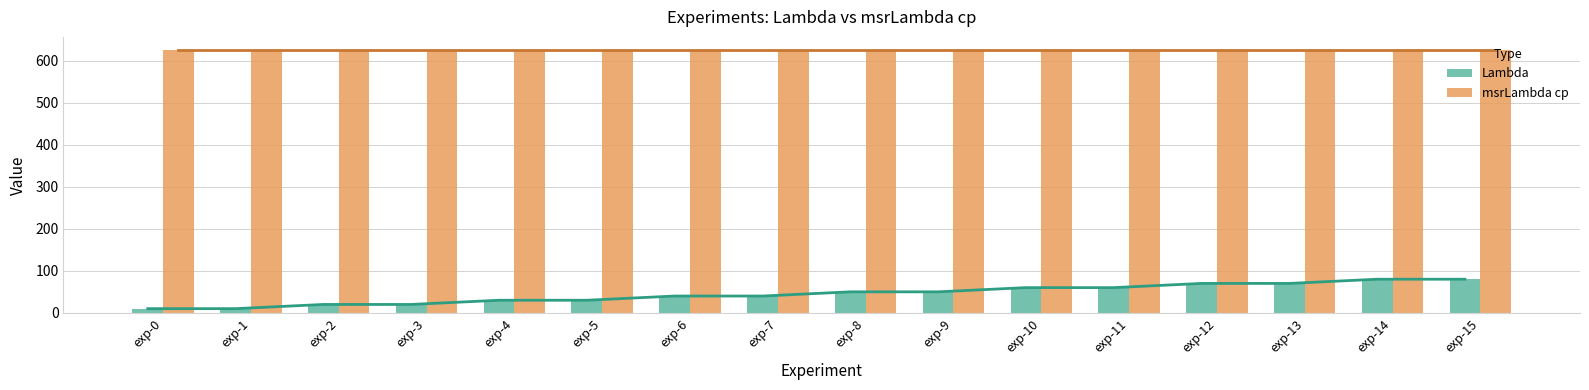

What are all the series names shown in the legend?

Lambda, msrLambda cp